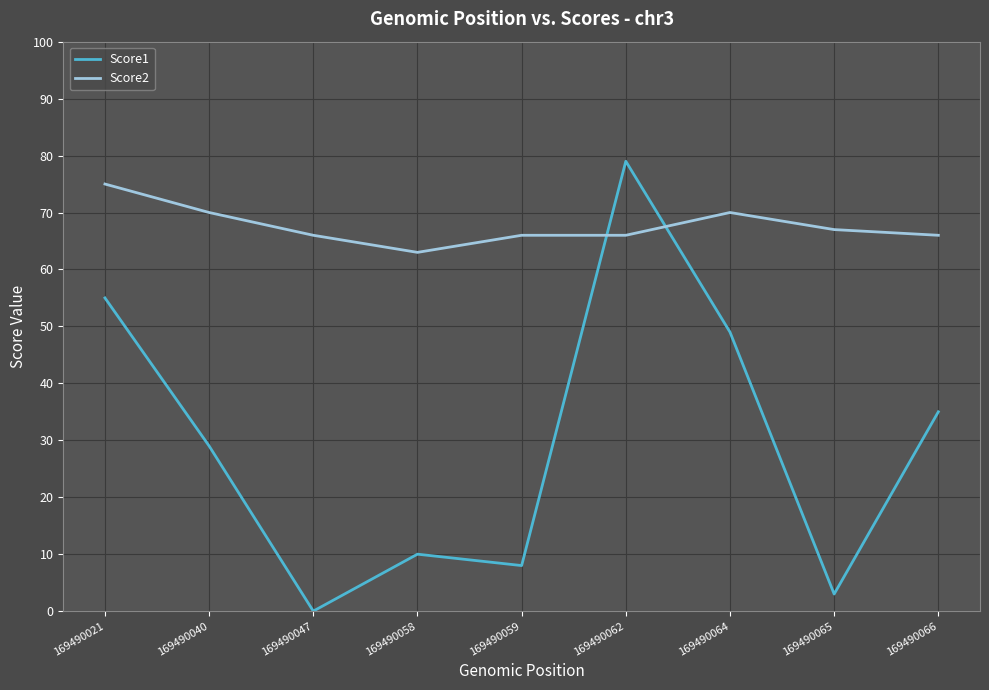

Which series has the largest range (max minus min)?

Score1